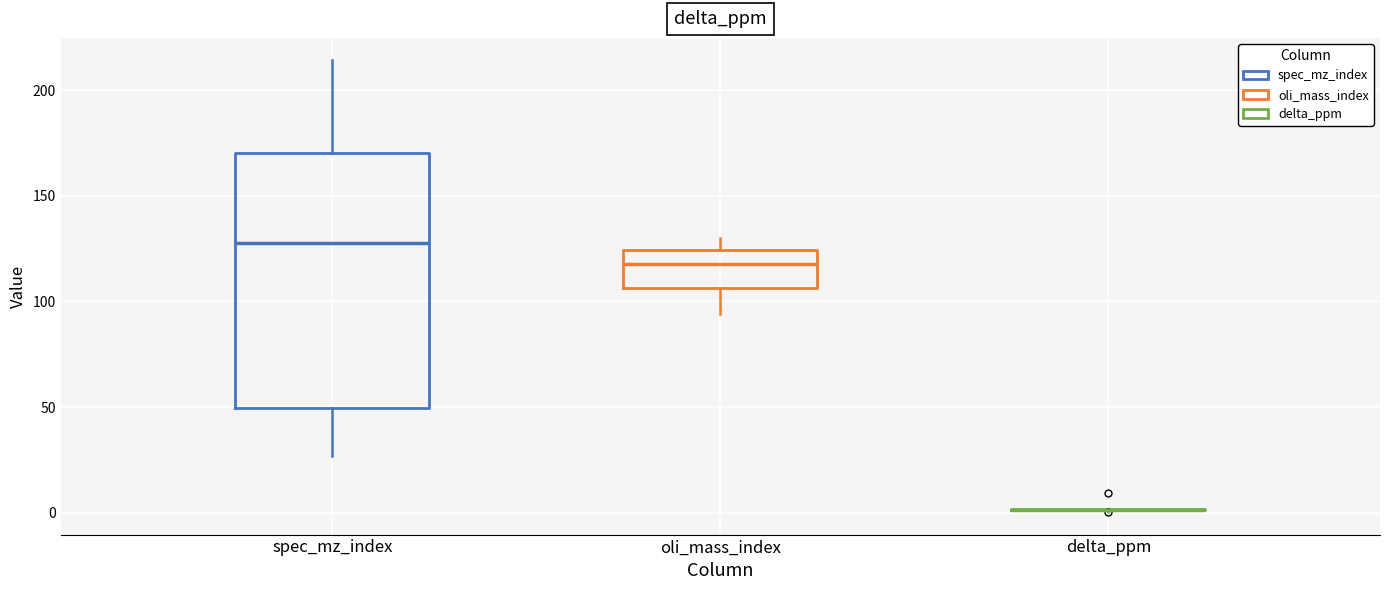

Comparing the boxes themselves (not the whiskers), which one is the tallest?

spec_mz_index